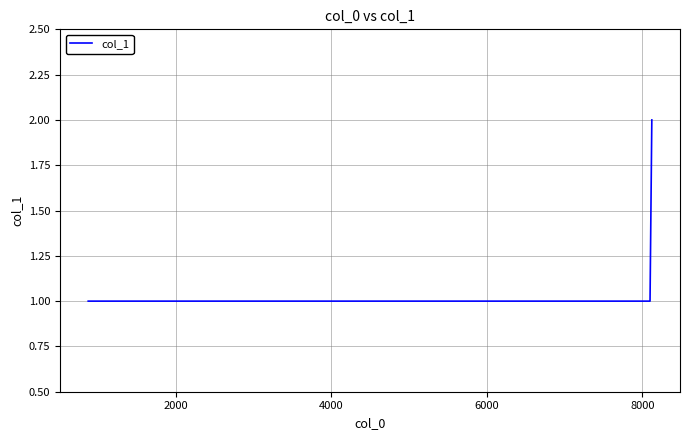

Is this an area chart (filled region under the line)?

No